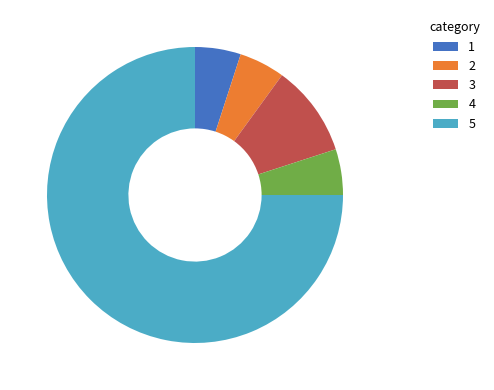

What is the ratio of the value at 1 to the value at 2?

1.0